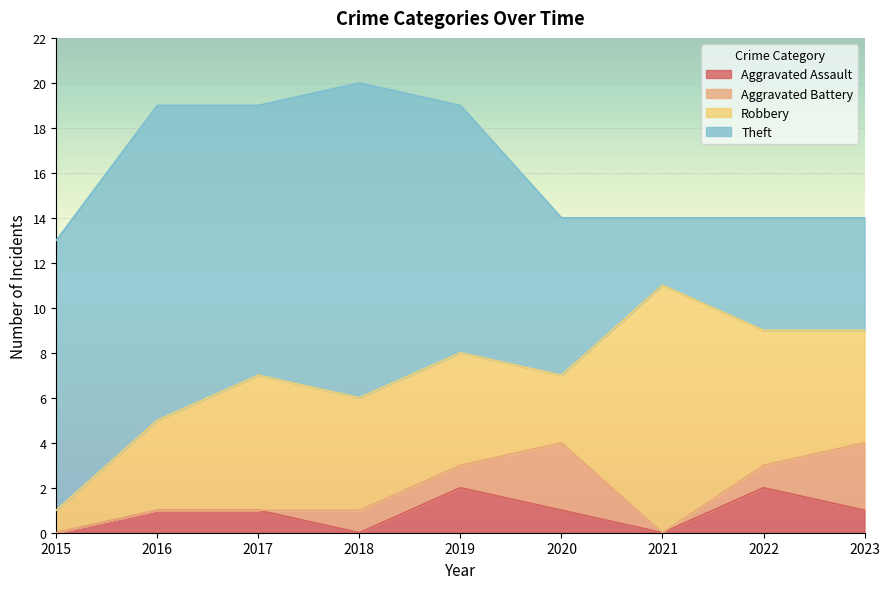

What is the minimum value for Robbery?

1